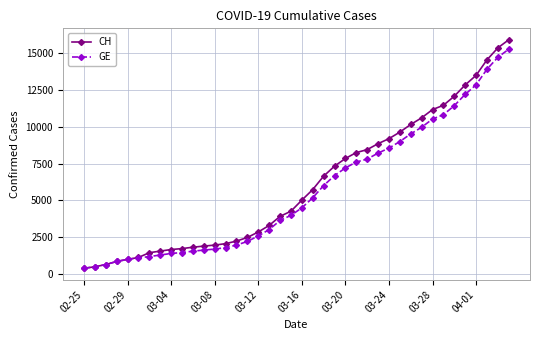

How many series are shown in this chart?

2